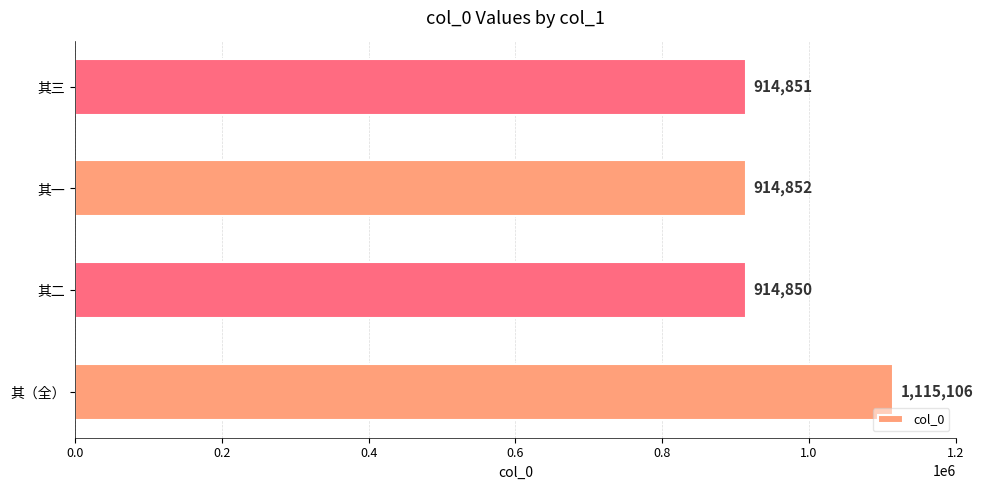

The chart shows a value of 914851 at 其三. True or false?

True